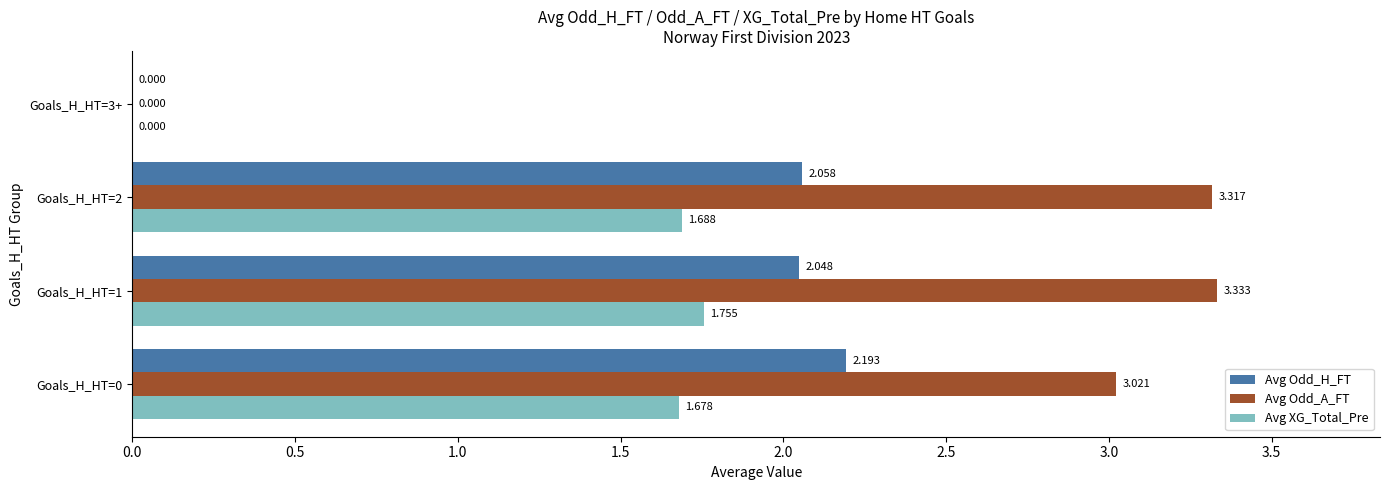

Which series has the largest total across all categories?

Avg Odd_A_FT